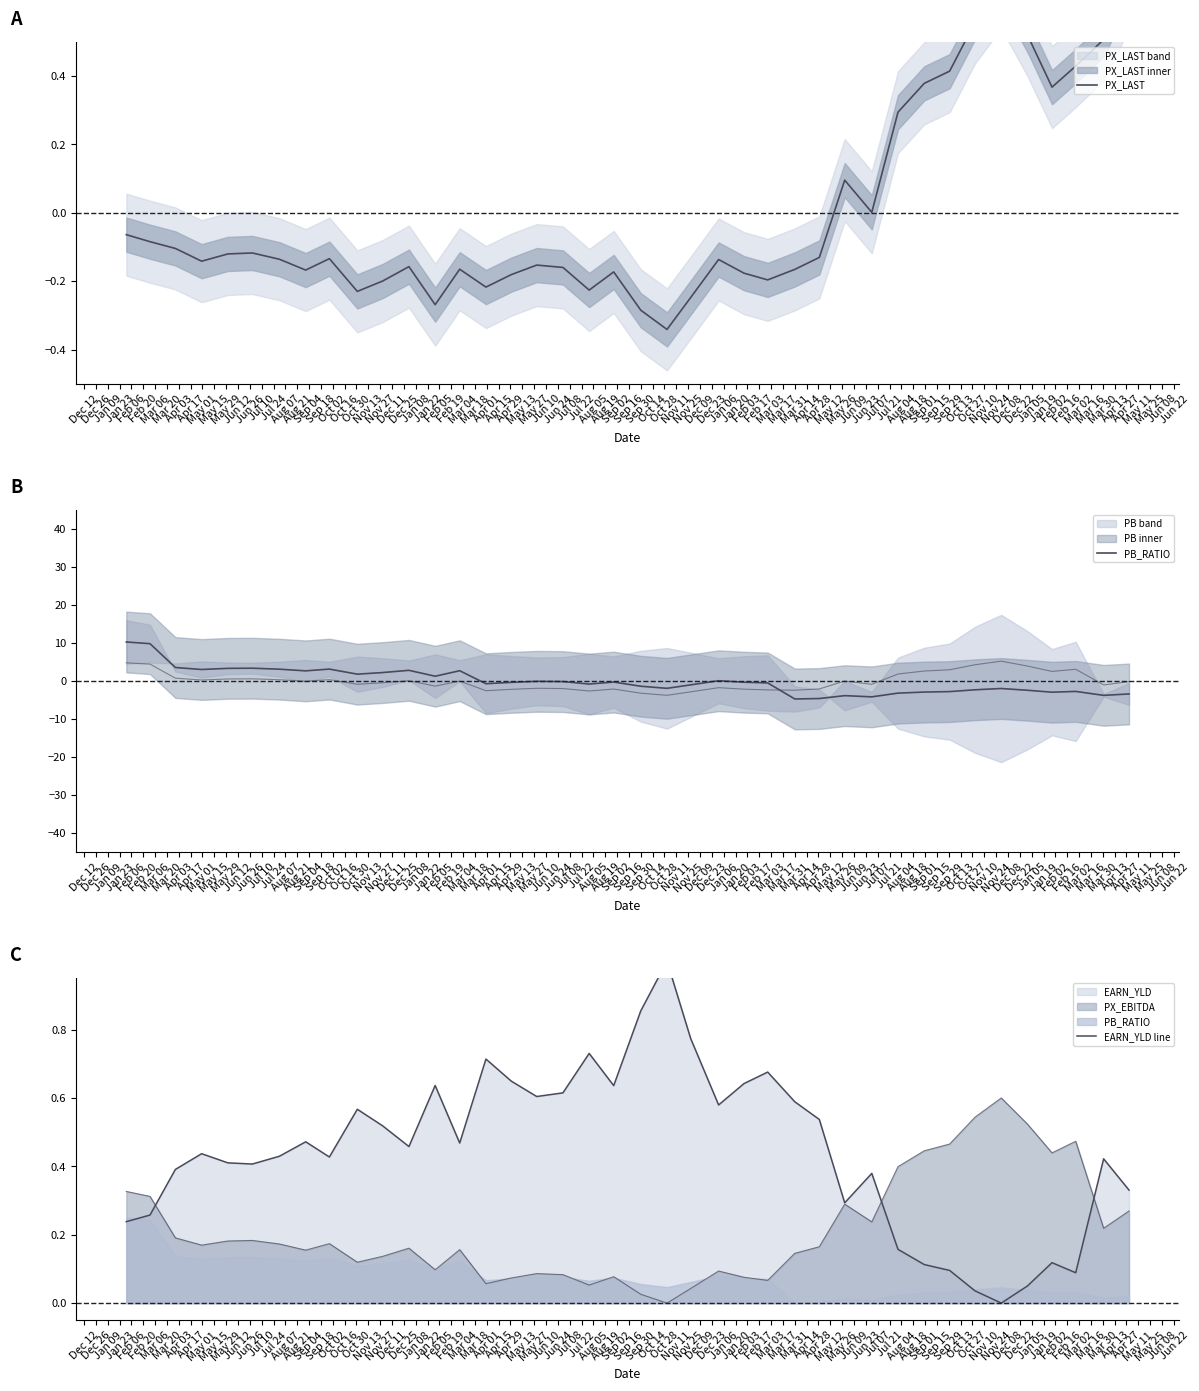

The PX_LAST series shows -0.1 at May 01. True or false?

False